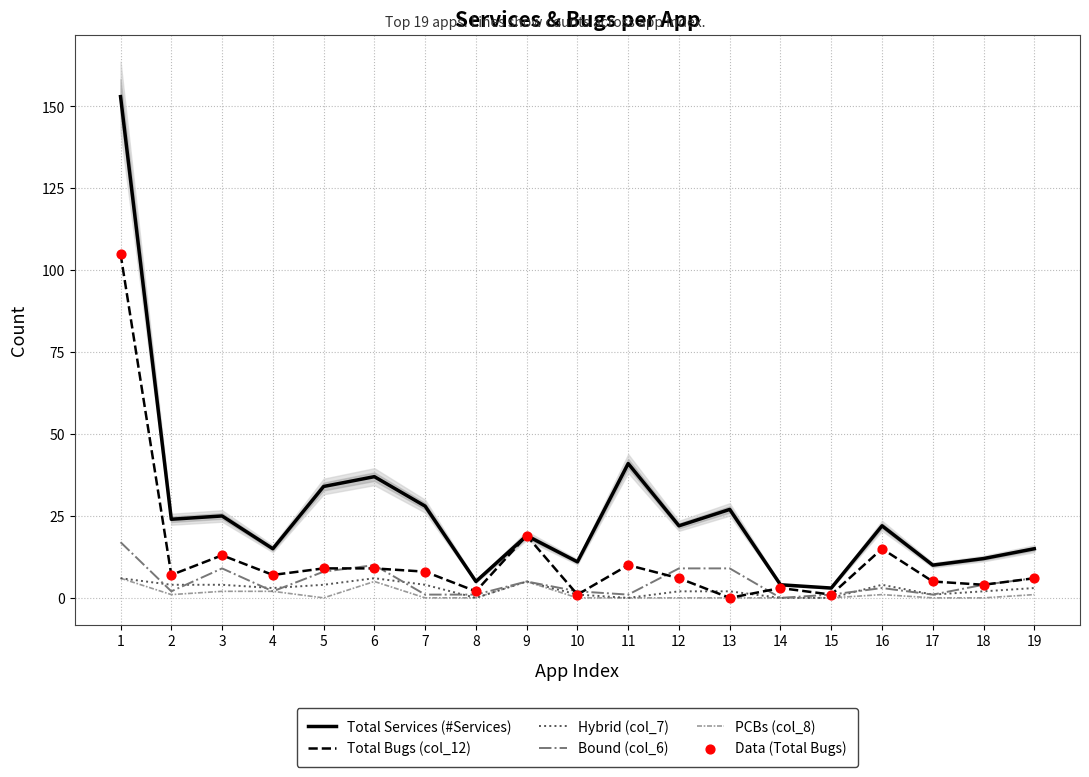

At which category is the sum across all series the highest?

1